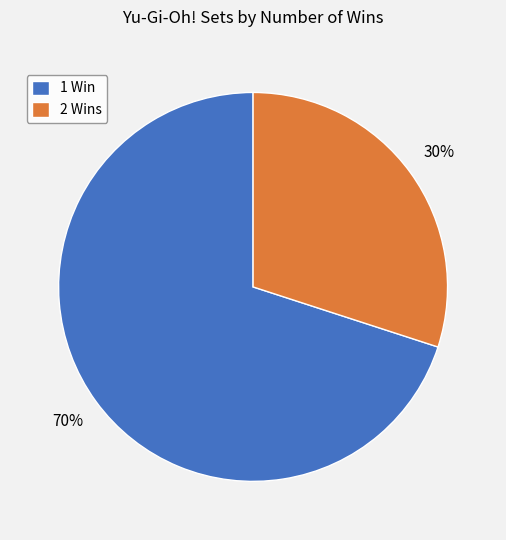

Which has a higher value, 2 Wins or 1 Win?

1 Win